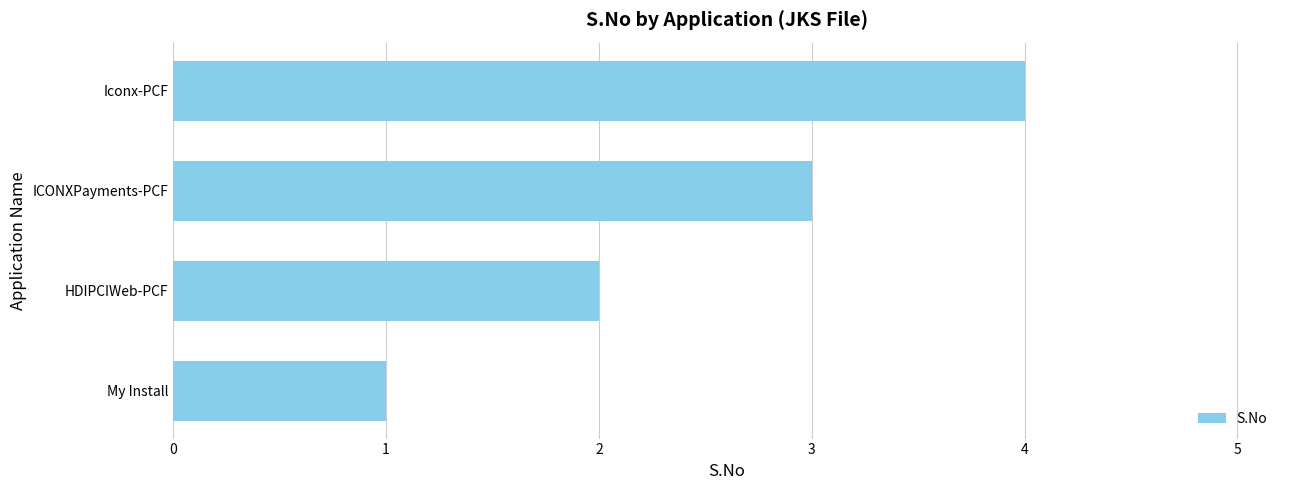

What is the greatest value displayed?

4